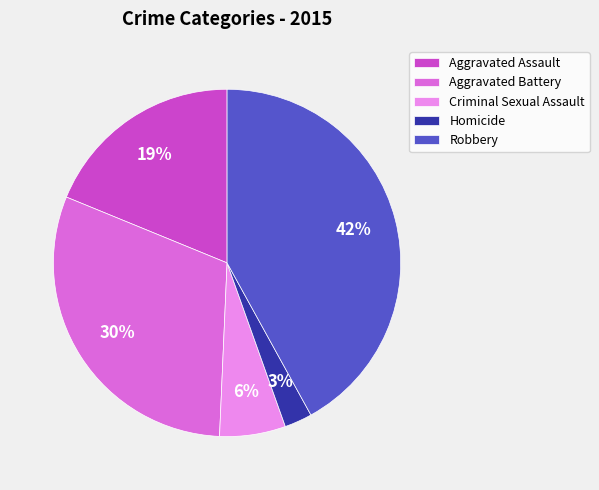

How many segments does this pie chart have?

5